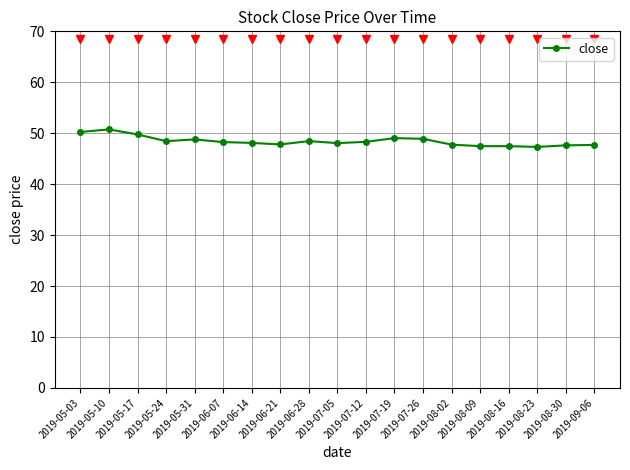

What is the difference between the maximum and minimum values?

3.4